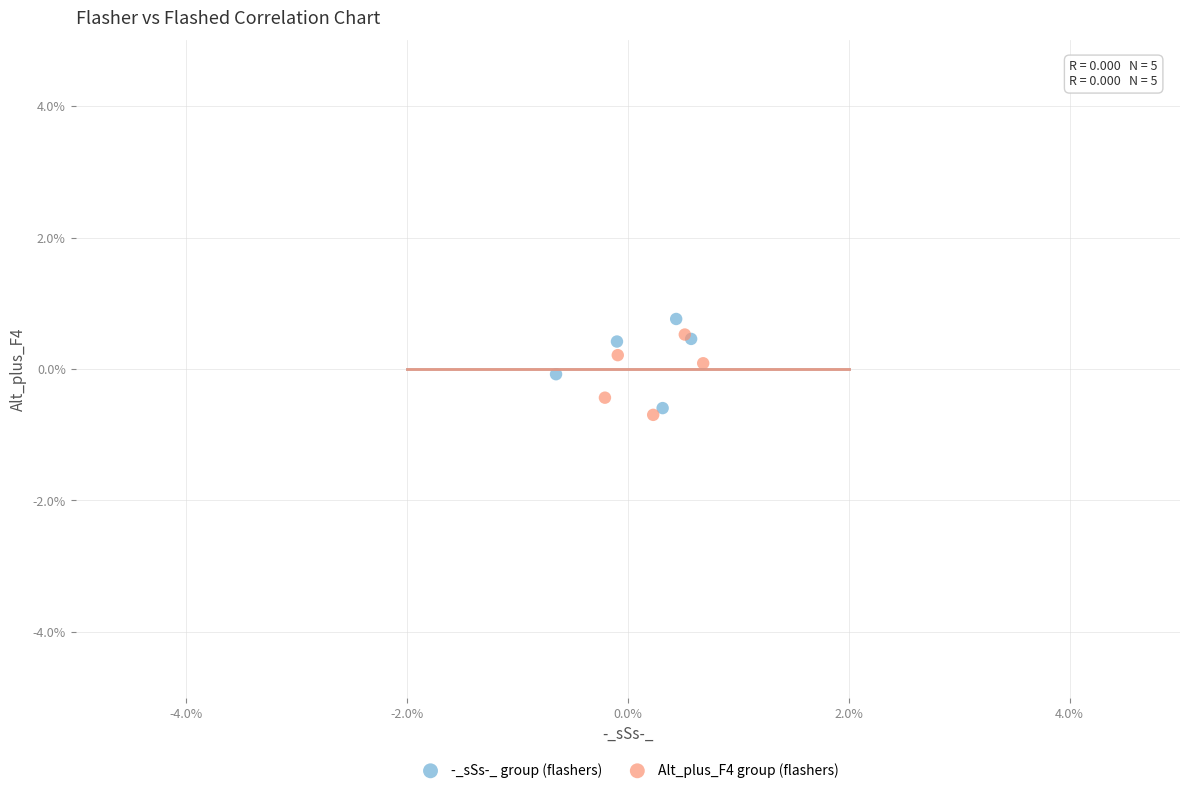

What are all the series names shown in the legend?

-_sSs-_ group (flashers), Alt_plus_F4 group (flashers)